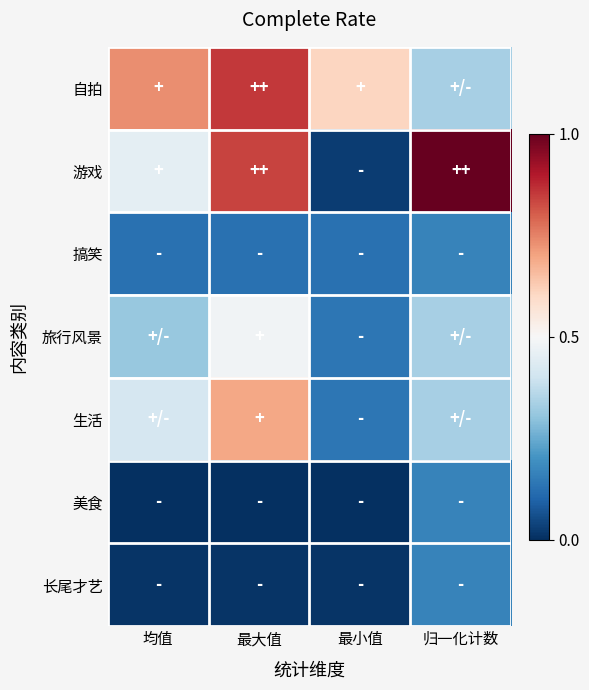

Rank the series at 归一化计数 from highest to lowest value.

游戏, 自拍, 旅行风景, 生活, 搞笑, 美食, 长尾才艺